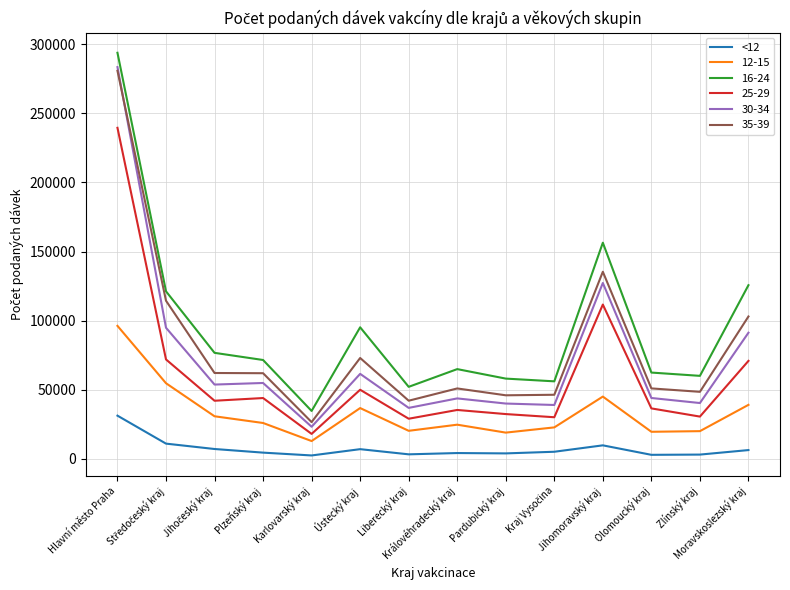

Which series has the largest range (max minus min)?

30-34